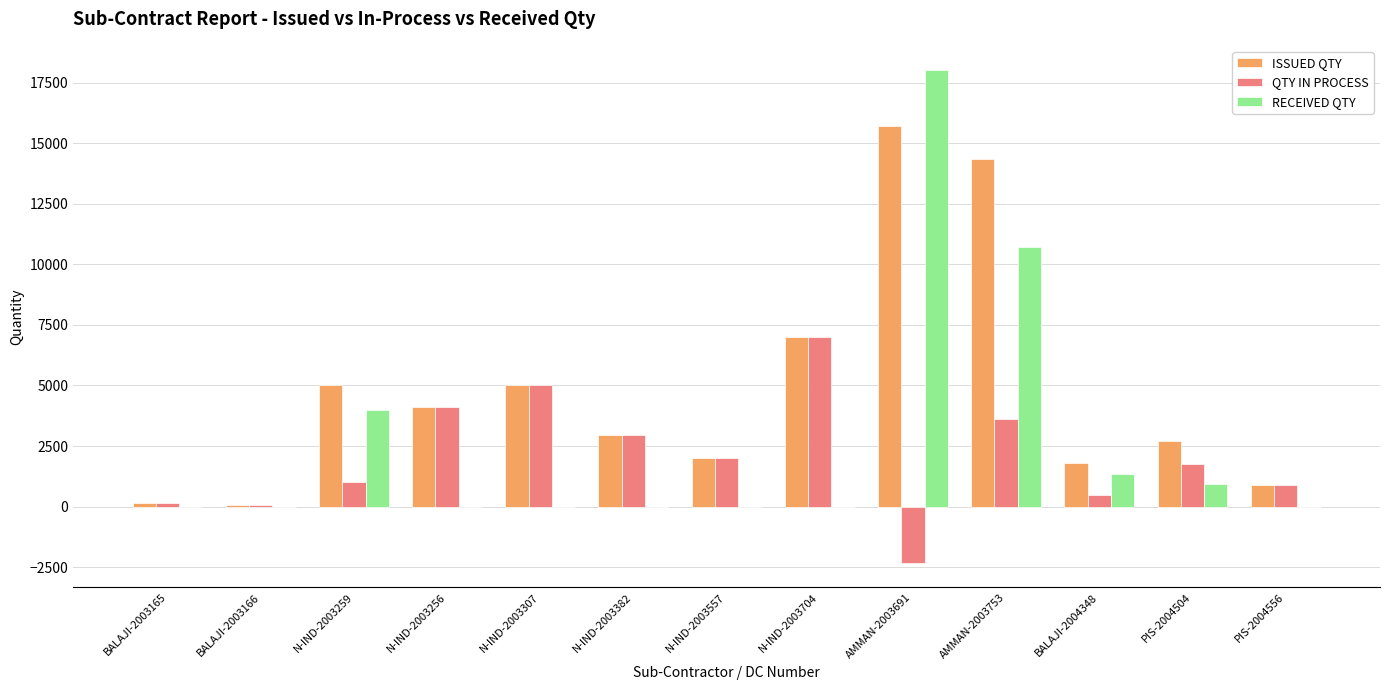

How many groups of bars are there?

13